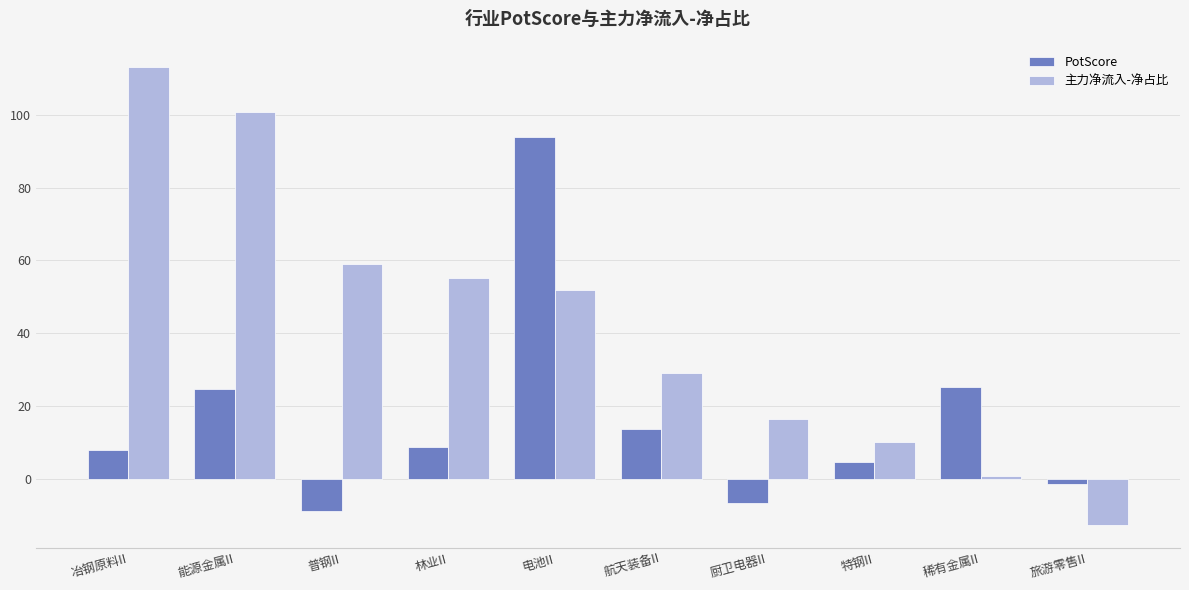

List the series in order of their peak value, lowest first.

PotScore, 主力净流入-净占比